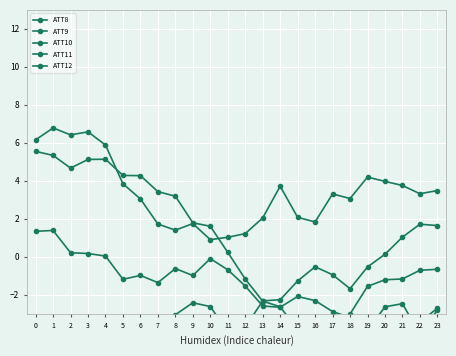

Where is the first local minimum for ATT10?

5